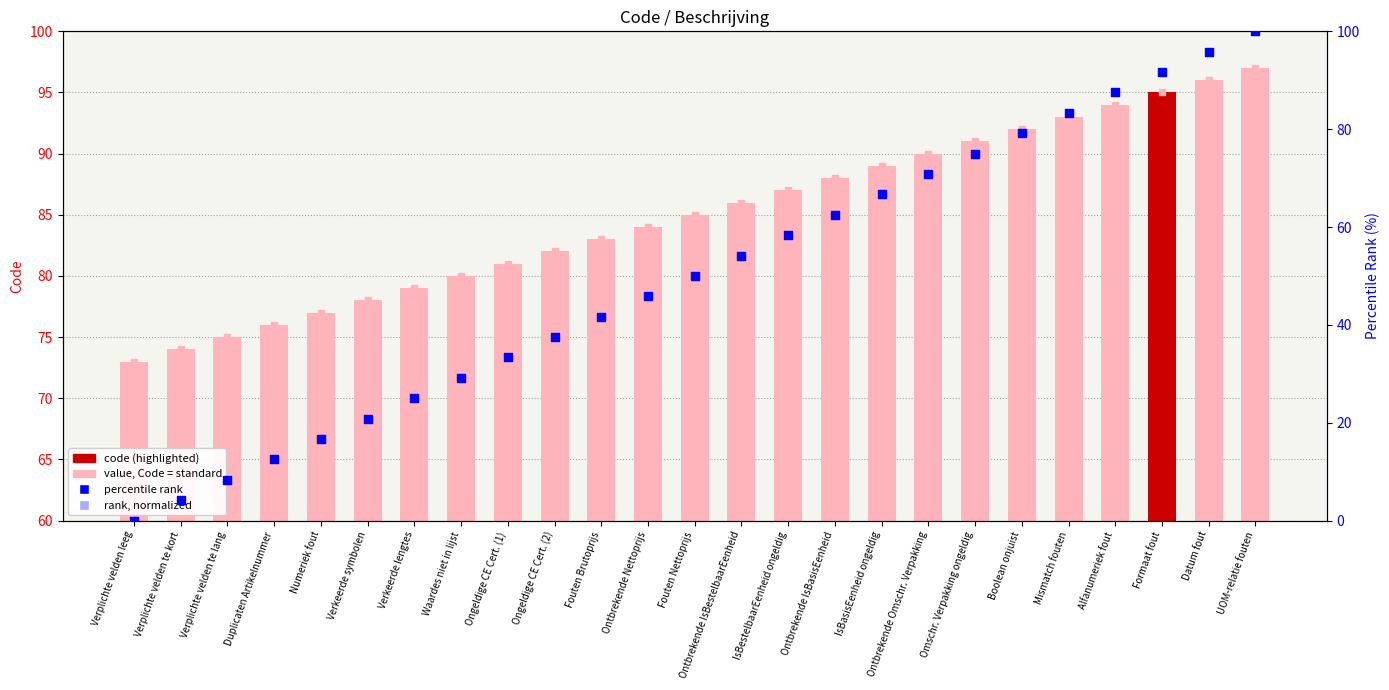

Which series reaches the minimum Y coordinate?

percentile rank